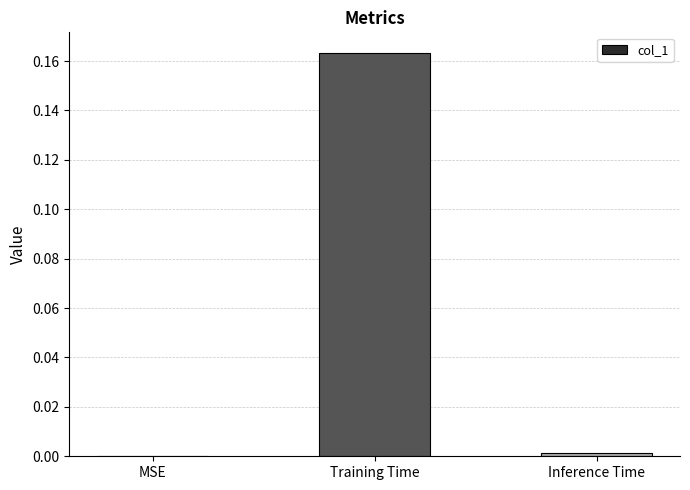

Which has a higher value, Training Time or Inference Time?

Training Time